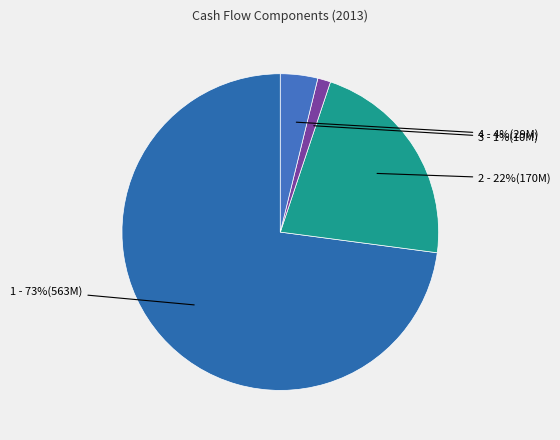

Rank the categories by value from lowest to highest.

Stock based compensation, Other working capital, Depreciation & amortization, Net income